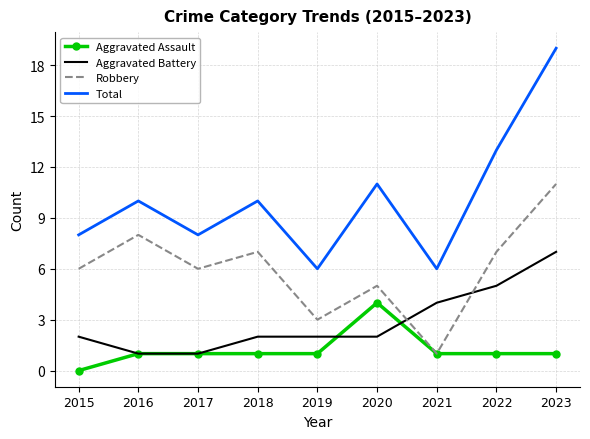

What is the difference between the highest and lowest values at 2021?

5